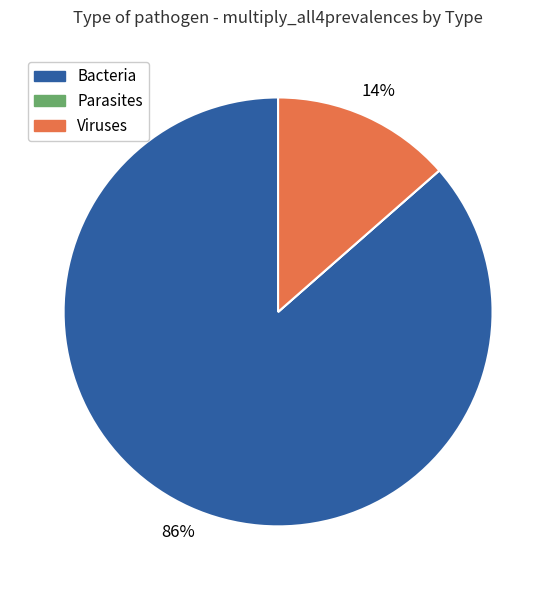

To the nearest percent, what percentage of the pie is Bacteria?

86%